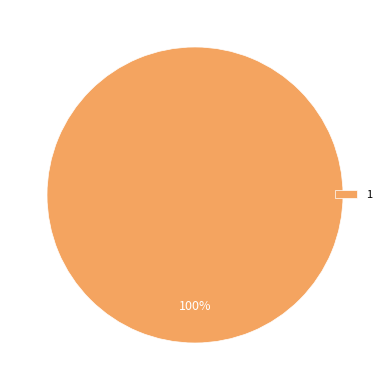

Rank the categories by value from lowest to highest.

1